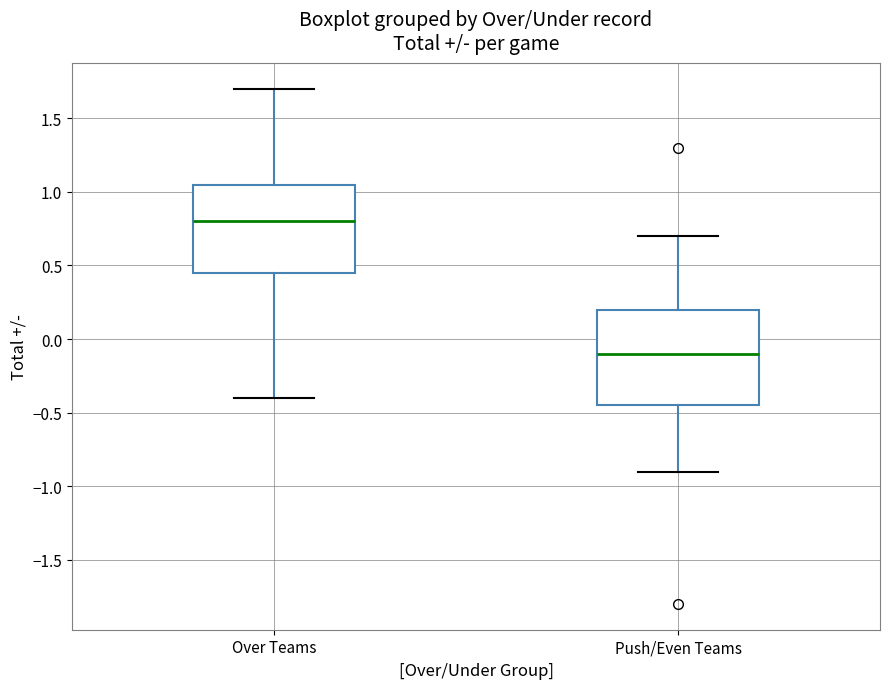

Reading left to right, transcribe this box plot: for each box, give where its median line is, the range the box spans, and where its two whiskers end, as read against the y-axis. The values are not printed on the chart, so give them approximately, as read against the axis.

Over Teams: median 0.80, box 0.45 to 1.05, whiskers -0.40 to 1.70
Push/Even Teams: median -0.10, box -0.45 to 0.20, whiskers -0.90 to 0.70